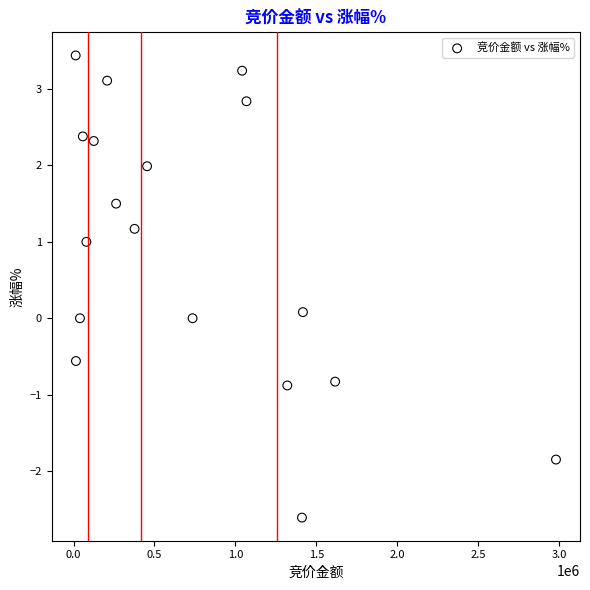

What is the range of X values (max minus min)?

2968734.0